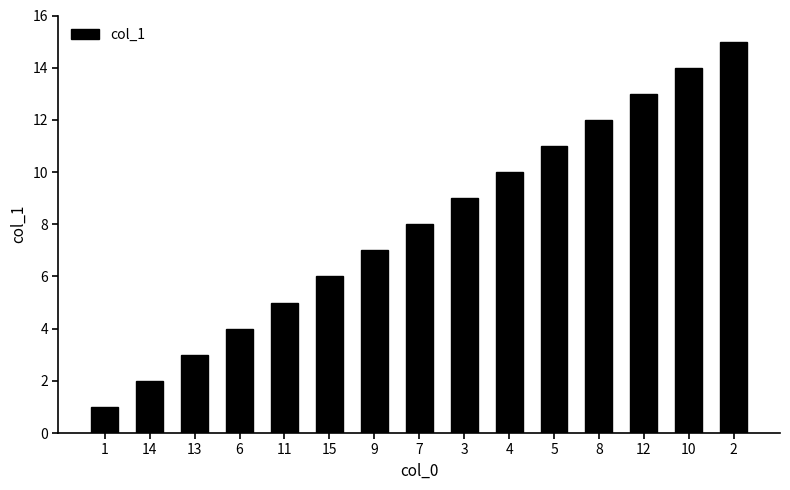

What is the difference between the maximum and second lowest values?

13